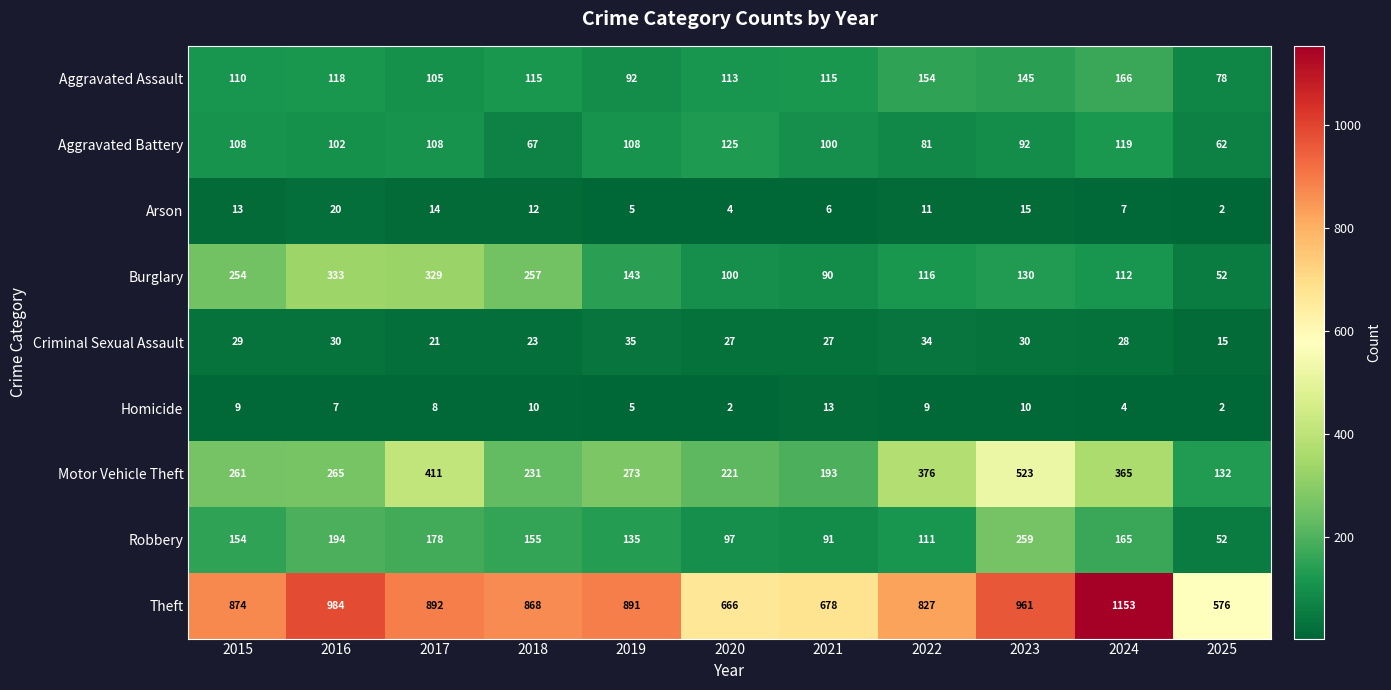

The Robbery series shows 52 at 2019. True or false?

False